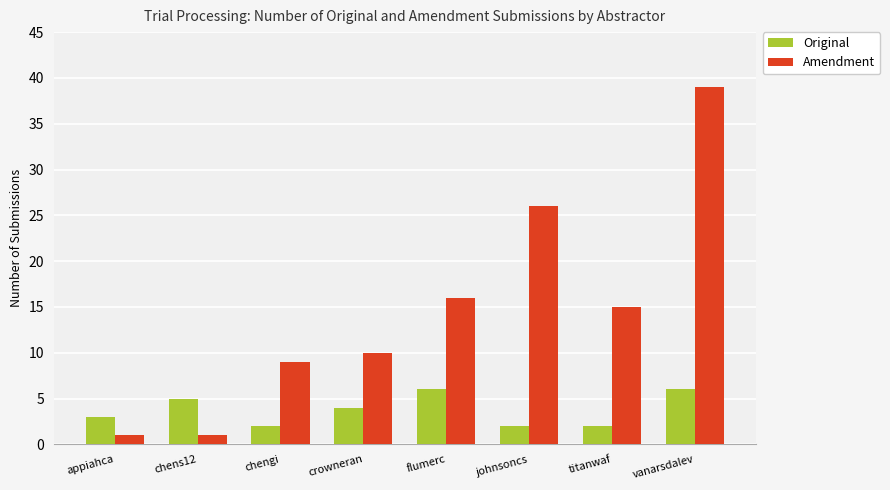

Which series has the largest total across all categories?

Amendment